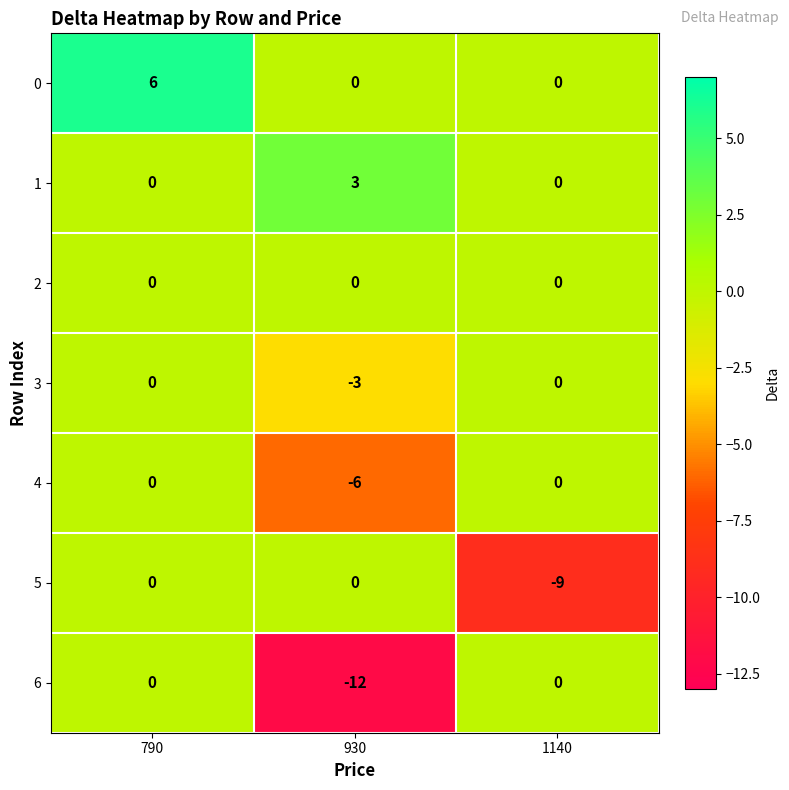

Which series has the widest spread of values?

6